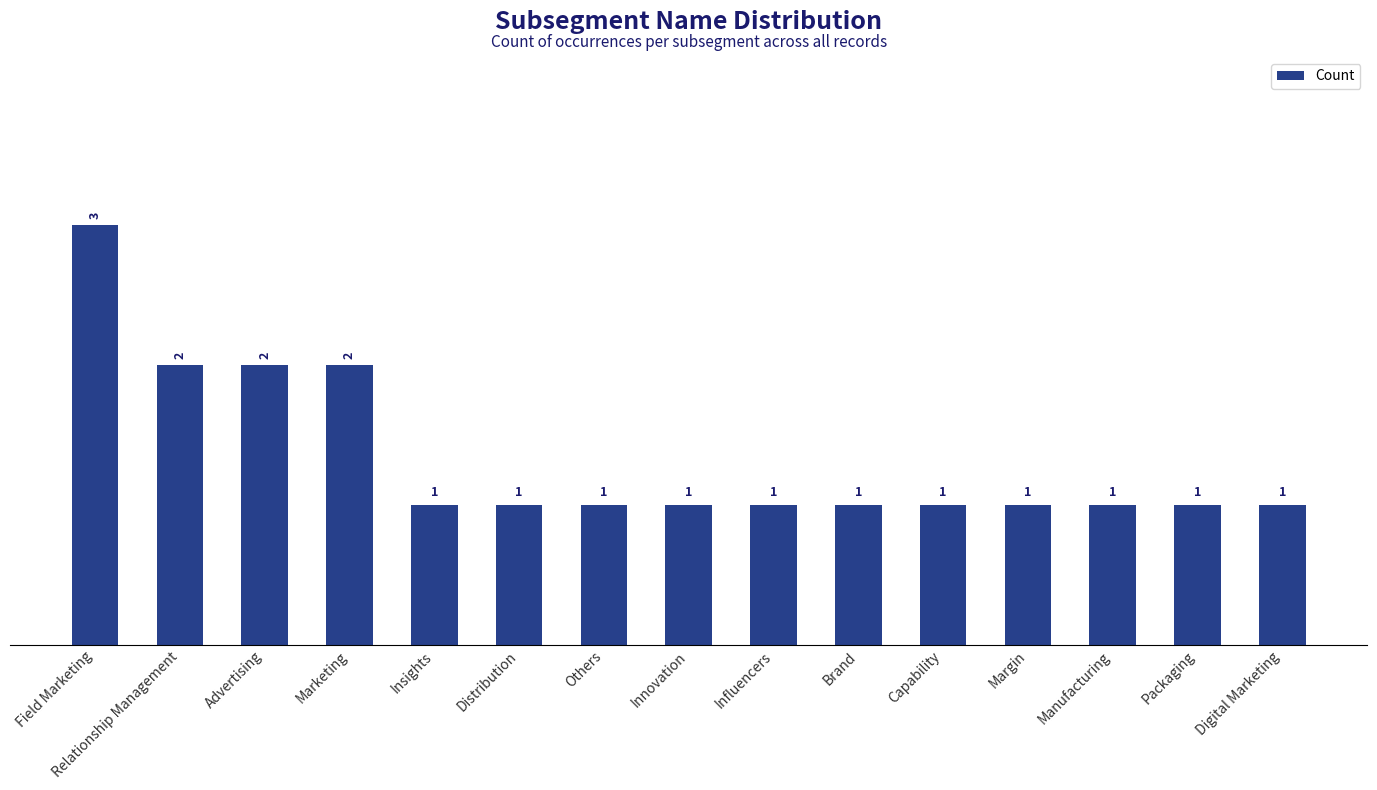

What is the label of the 3rd bar from the right?

Manufacturing